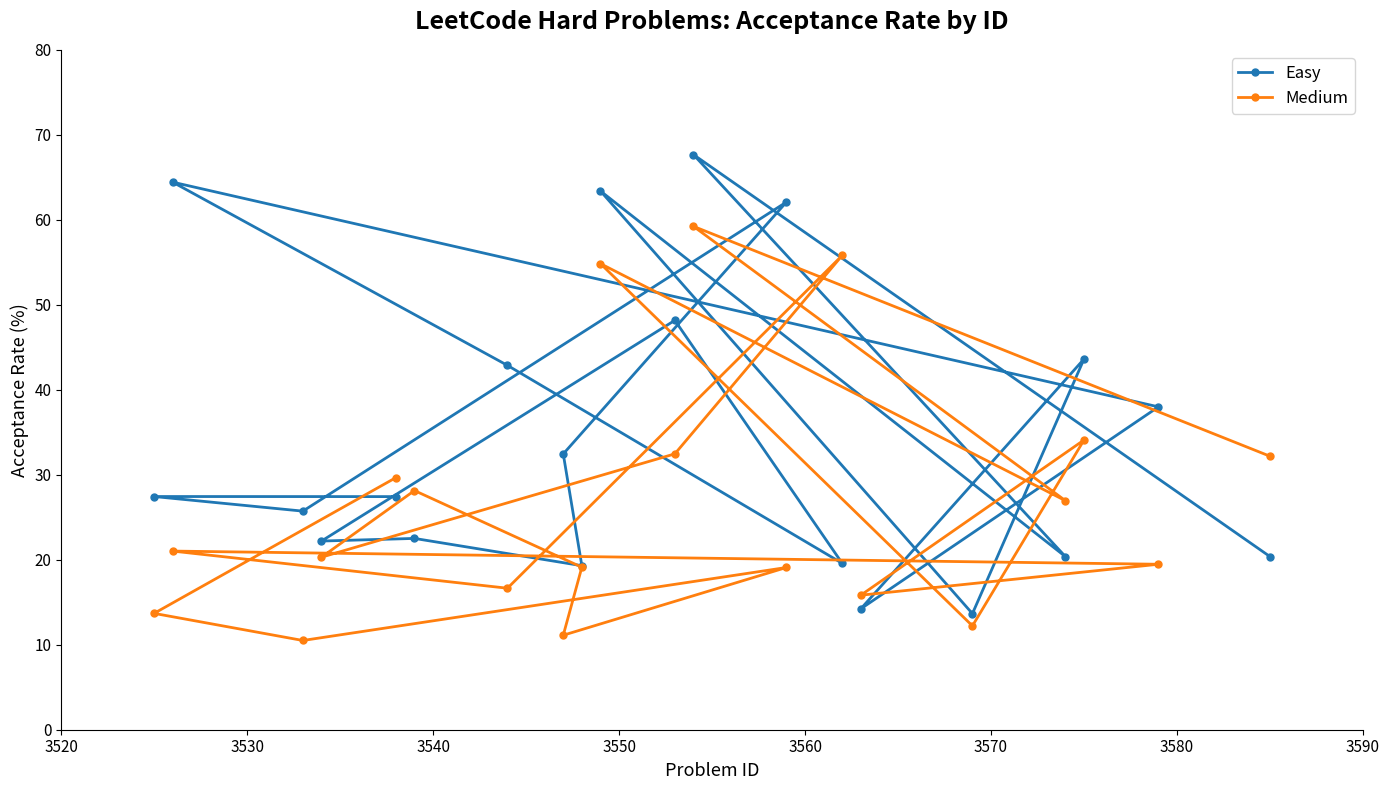

What is the value of the Medium point at the 15th from the left?

15.8